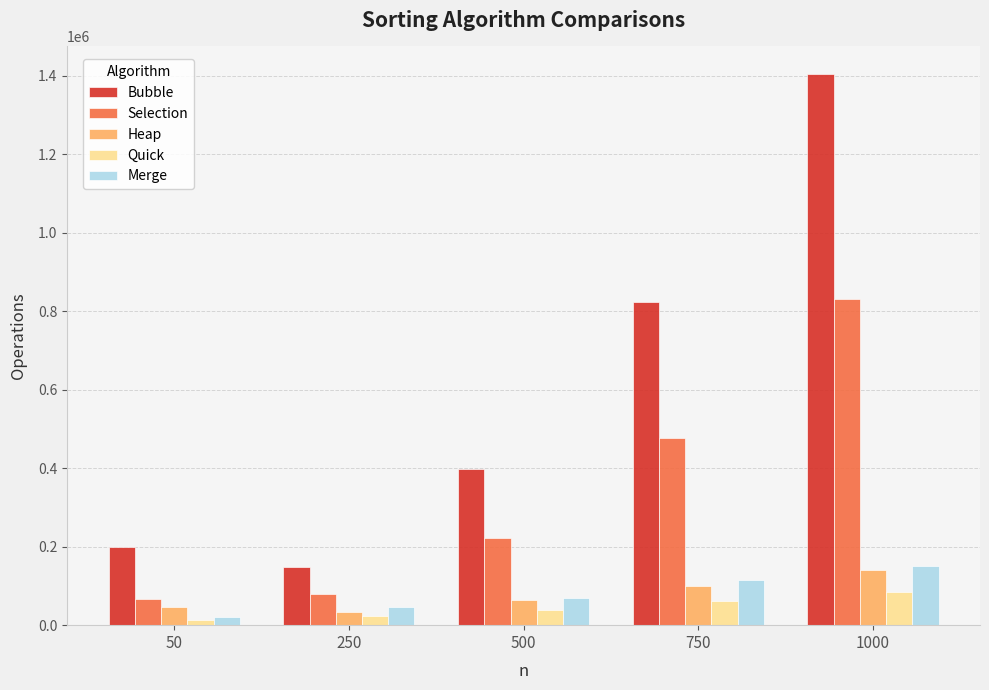

At which category is the sum across all series the highest?

1000